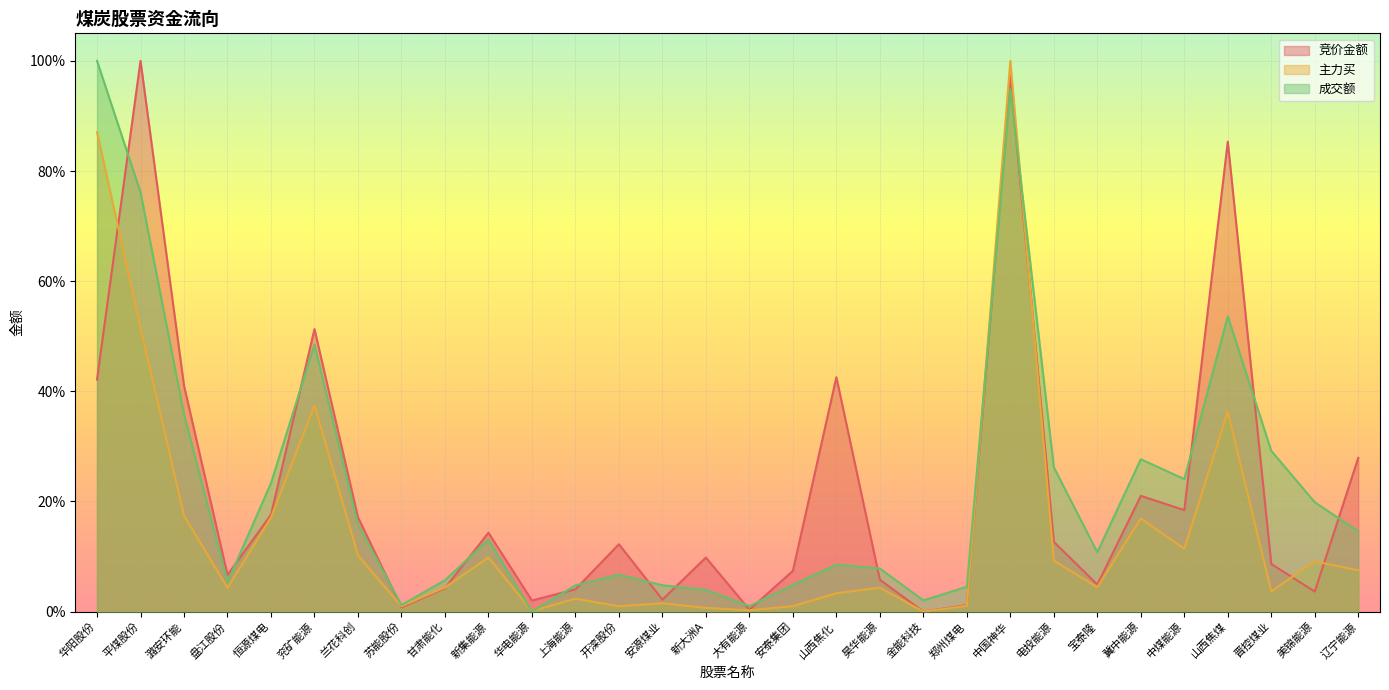

Reading left to right, list all the values displayed in this chart.

竞价金额: 华阳股份=0.4	平煤股份=1.0	潞安环能=0.4	盘江股份=0.1	恒源煤电=0.2	兖矿能源=0.5	兰花科创=0.2	苏能股份=0.0	甘肃能化=0.0	新集能源=0.1	华电能源=0.0	上海能源=0.0	开滦股份=0.1	安源煤业=0.0	新大洲A=0.1	大有能源=0.0	安泰集团=0.1	山西焦化=0.4	昊华能源=0.1	金能科技=0.0	郑州煤电=0.0	中国神华=1.0	电投能源=0.1	宝泰隆=0.0	冀中能源=0.2	中煤能源=0.2	山西焦煤=0.9	晋控煤业=0.1	美锦能源=0.0	辽宁能源=0.3
主力买: 华阳股份=0.9	平煤股份=0.5	潞安环能=0.2	盘江股份=0.0	恒源煤电=0.2	兖矿能源=0.4	兰花科创=0.1	苏能股份=0.0	甘肃能化=0.0	新集能源=0.1	华电能源=0.0	上海能源=0.0	开滦股份=0.0	安源煤业=0.0	新大洲A=0.0	大有能源=0.0	安泰集团=0.0	山西焦化=0.0	昊华能源=0.0	金能科技=0.0	郑州煤电=0.0	中国神华=1.0	电投能源=0.1	宝泰隆=0.0	冀中能源=0.2	中煤能源=0.1	山西焦煤=0.4	晋控煤业=0.0	美锦能源=0.1	辽宁能源=0.1
成交额: 华阳股份=1.0	平煤股份=0.8	潞安环能=0.4	盘江股份=0.1	恒源煤电=0.2	兖矿能源=0.5	兰花科创=0.2	苏能股份=0.0	甘肃能化=0.1	新集能源=0.1	华电能源=0.0	上海能源=0.0	开滦股份=0.1	安源煤业=0.0	新大洲A=0.0	大有能源=0.0	安泰集团=0.0	山西焦化=0.1	昊华能源=0.1	金能科技=0.0	郑州煤电=0.0	中国神华=0.9	电投能源=0.3	宝泰隆=0.1	冀中能源=0.3	中煤能源=0.2	山西焦煤=0.5	晋控煤业=0.3	美锦能源=0.2	辽宁能源=0.1